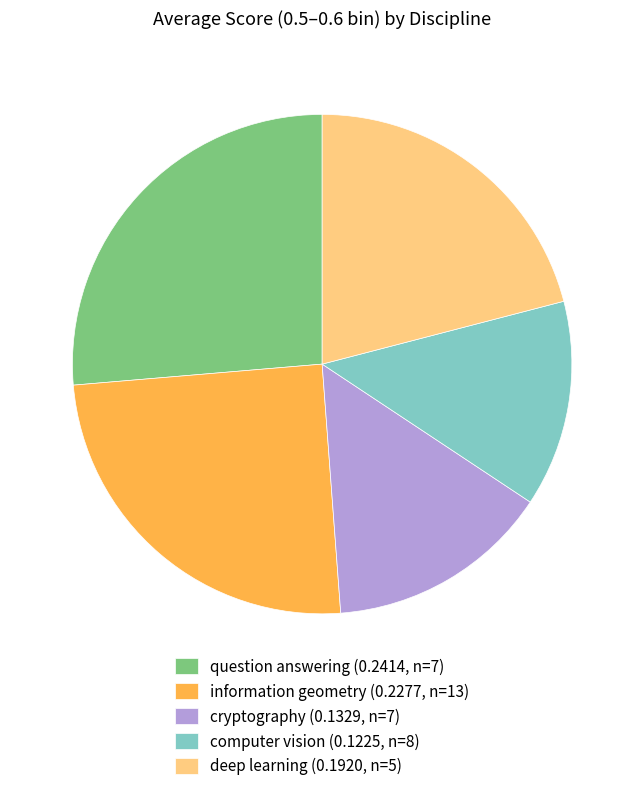

Combined, do cryptography (0.1329, n=7) and deep learning (0.1920, n=5) account for over 50%?

No